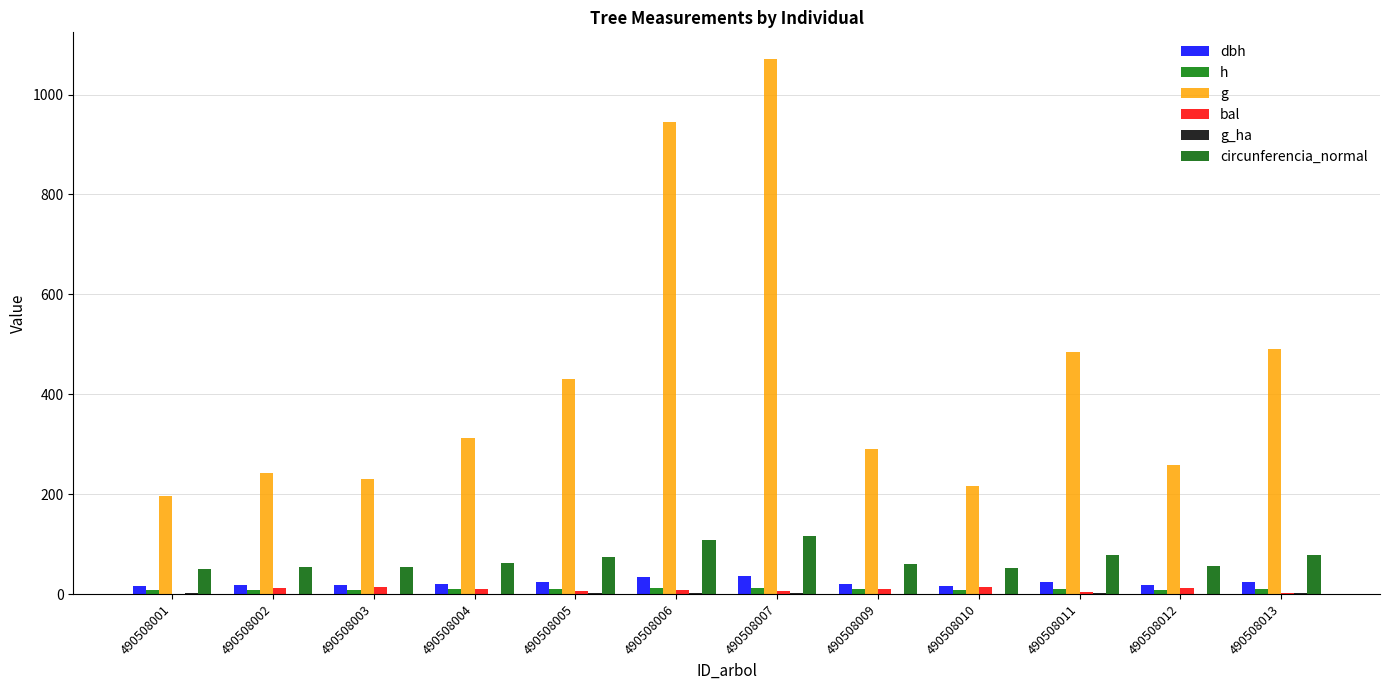

What is the total value across all series at 490508004?

415.6